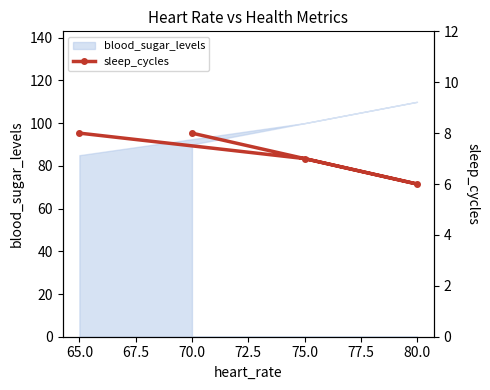

Reading left to right, extract all data points from this chart.

8	6	7	8